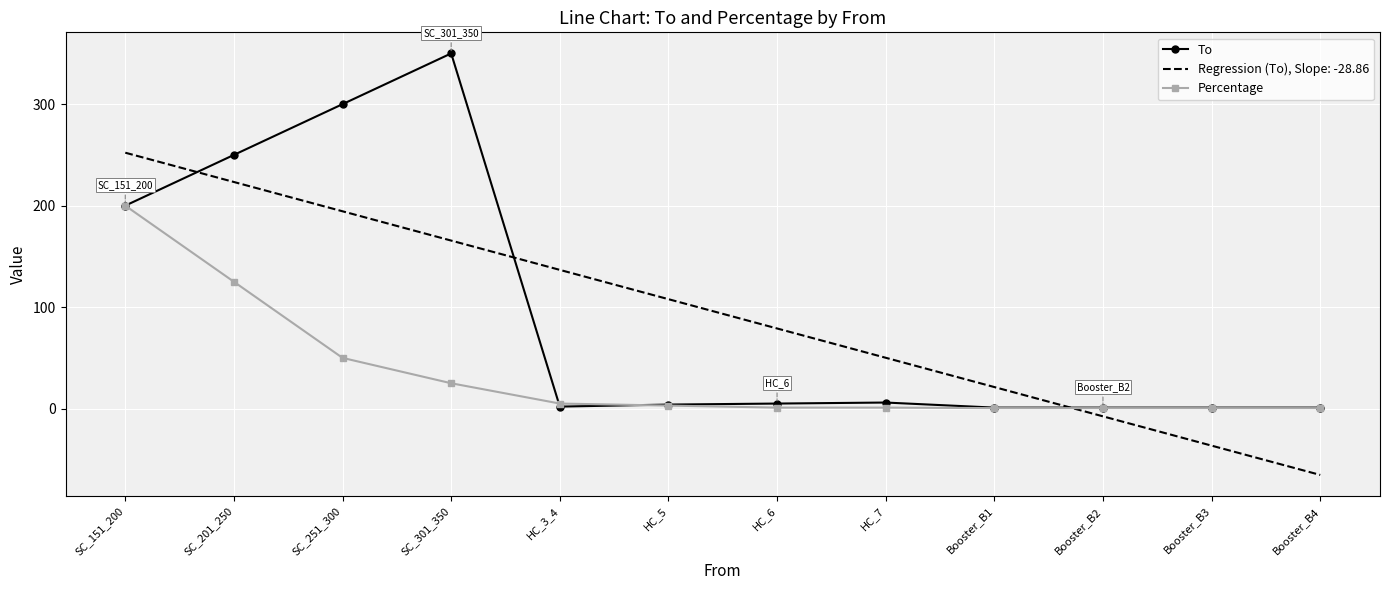

Read the To value at HC_3_4.

2.0